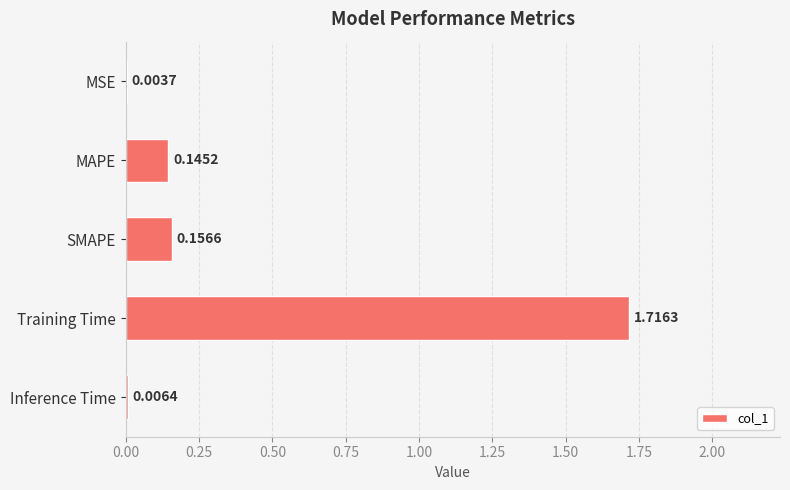

Between Inference Time and MAPE, which is larger?

MAPE